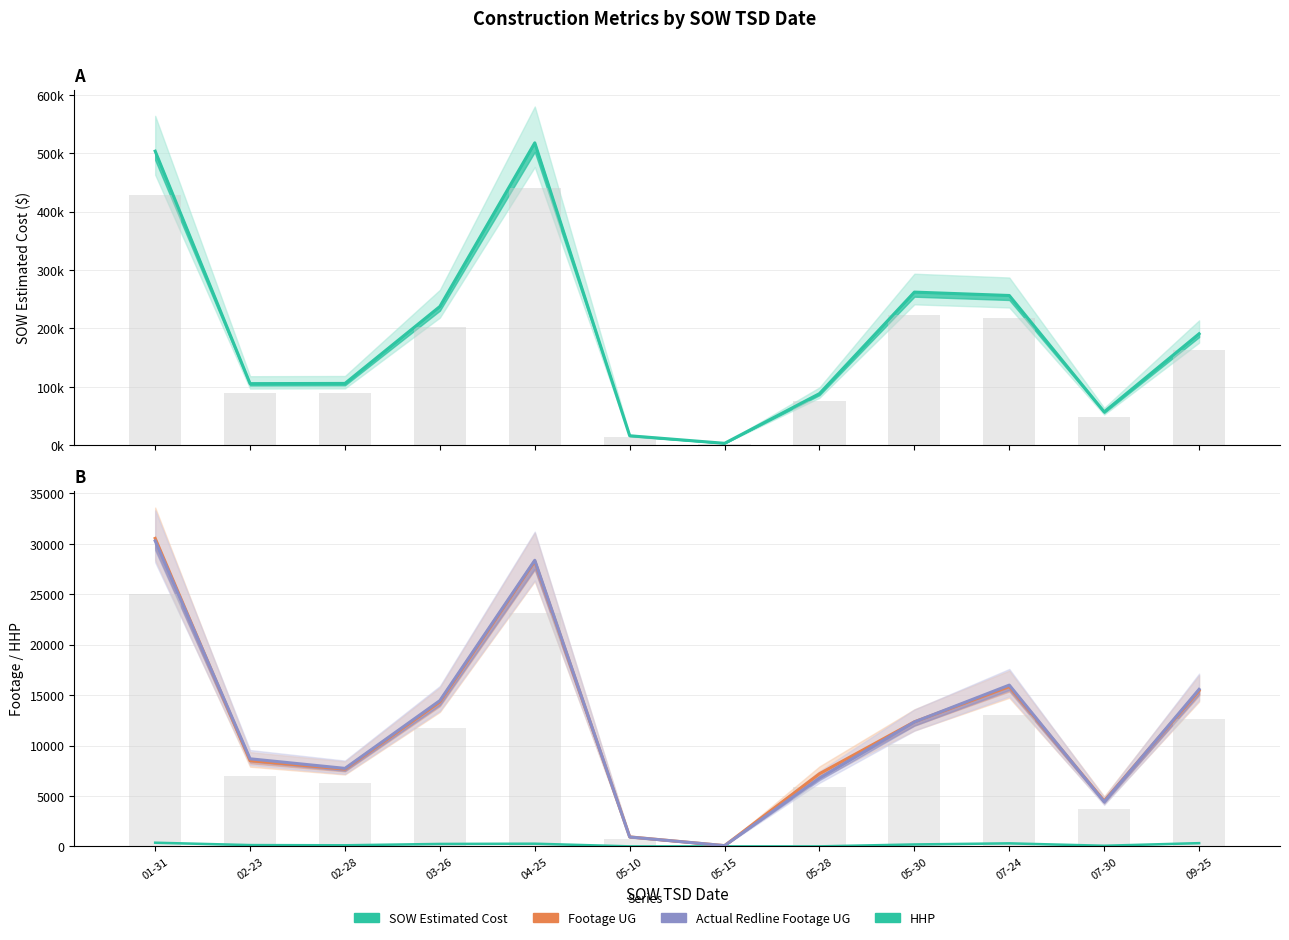

What is the label of the 5th bar from the right?

05-28